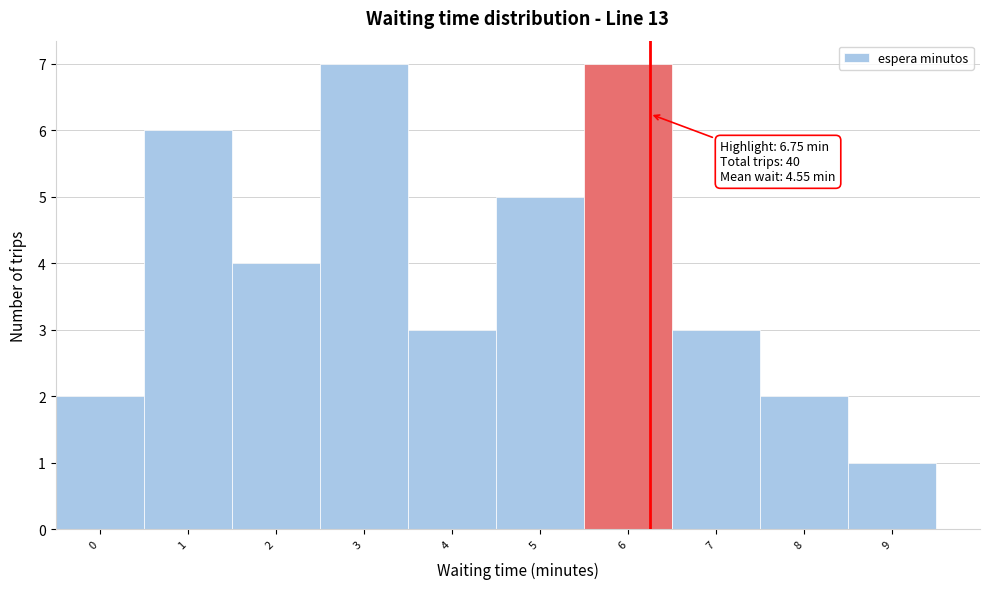

Reading left to right, list all the values displayed in this chart.

2	6	4	7	3	5	7	3	2	1